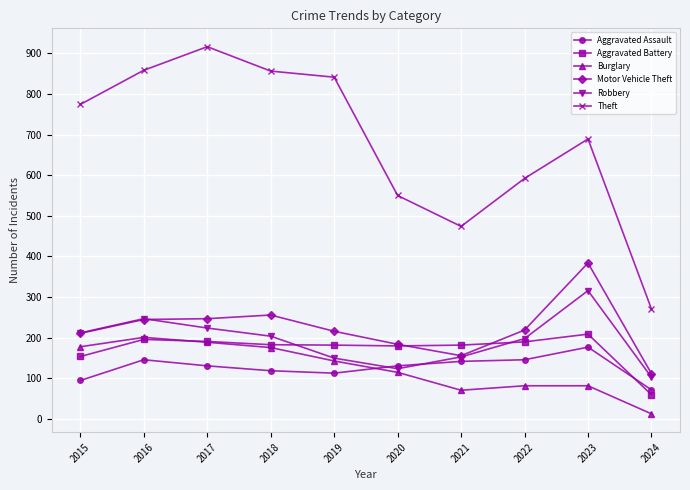

Which series has the largest range (max minus min)?

Theft